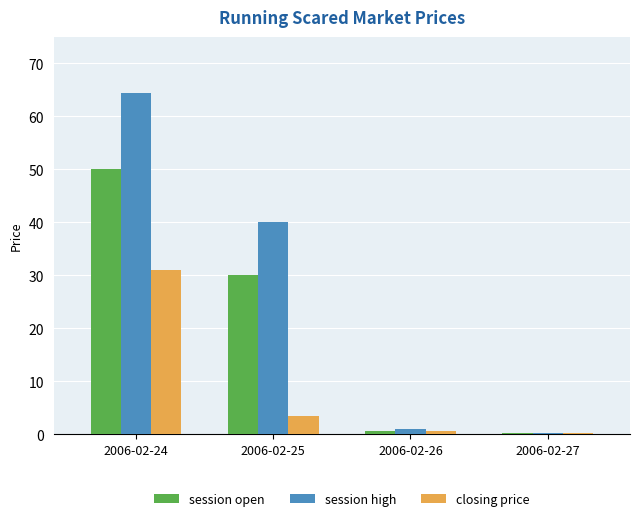

How many distinct data groups are displayed?

3